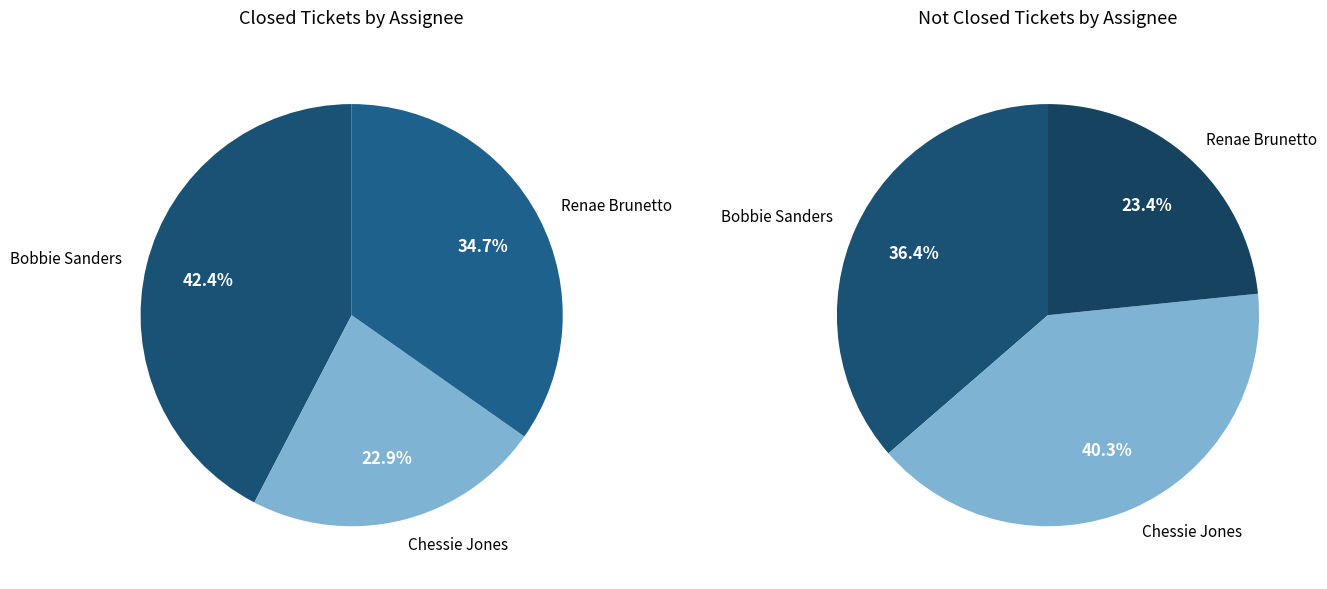

Is it true that Chessie Jones is 43% of the pie?

False